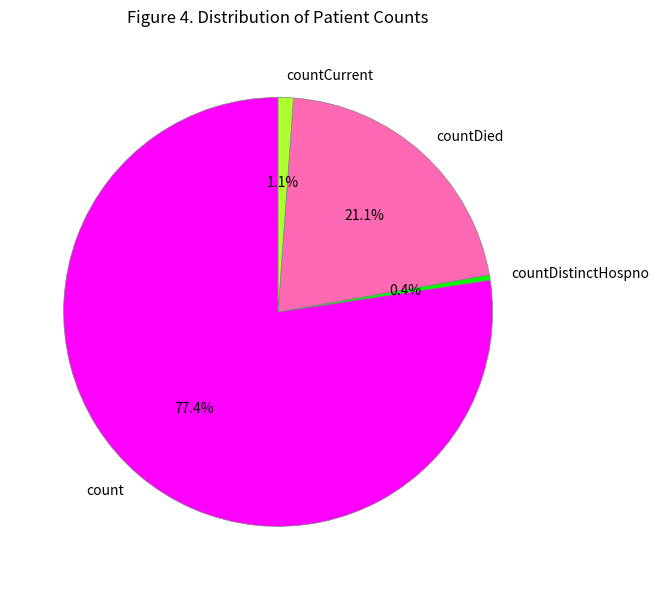

Approximately how many times larger is the value at countDied compared to countDistinctHospno?

53.2